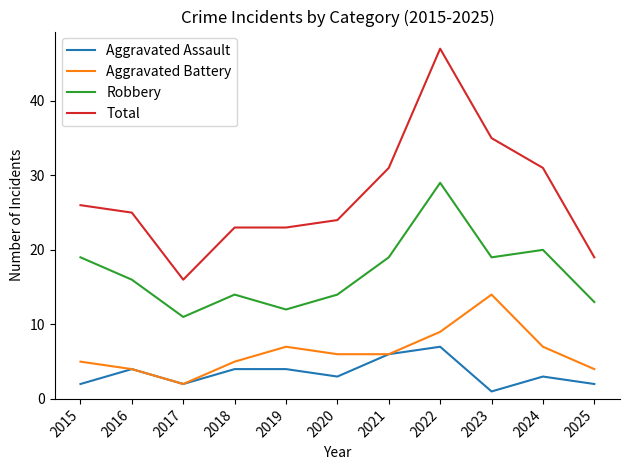

Reading left to right, transcribe all the data shown in this chart.

Aggravated Assault: 2	4	2	4	4	3	6	7	1	3	2
Aggravated Battery: 5	4	2	5	7	6	6	9	14	7	4
Robbery: 19	16	11	14	12	14	19	29	19	20	13
Total: 26	25	16	23	23	24	31	47	35	31	19